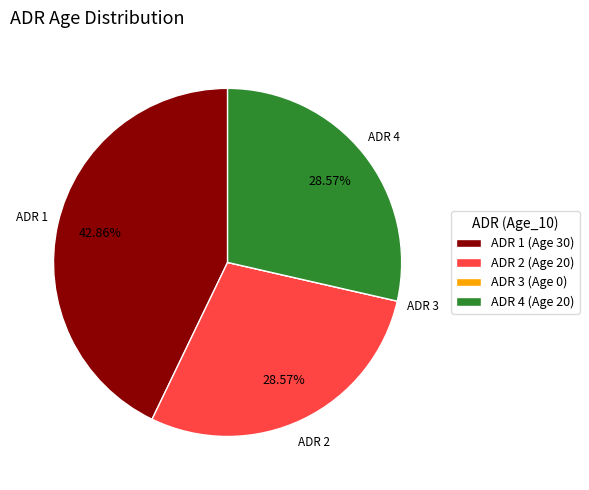

Does any single category account for the majority?

No